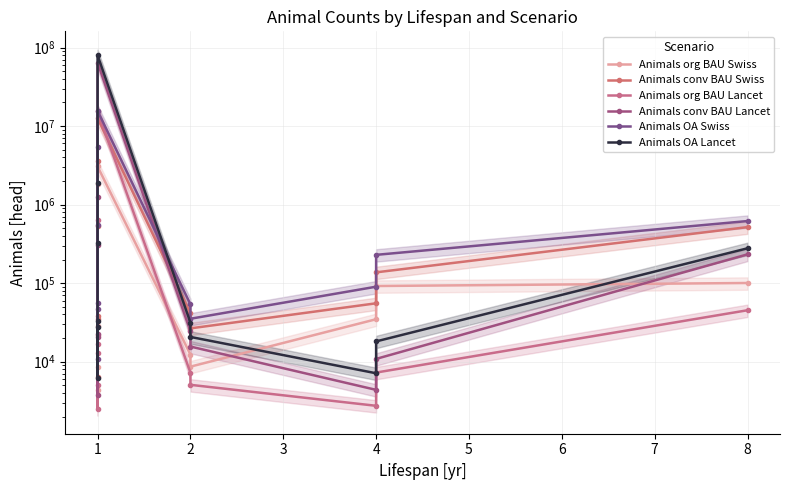

True or false: Animals org BAU Lancet and Animals OA Lancet cross at least once.

False